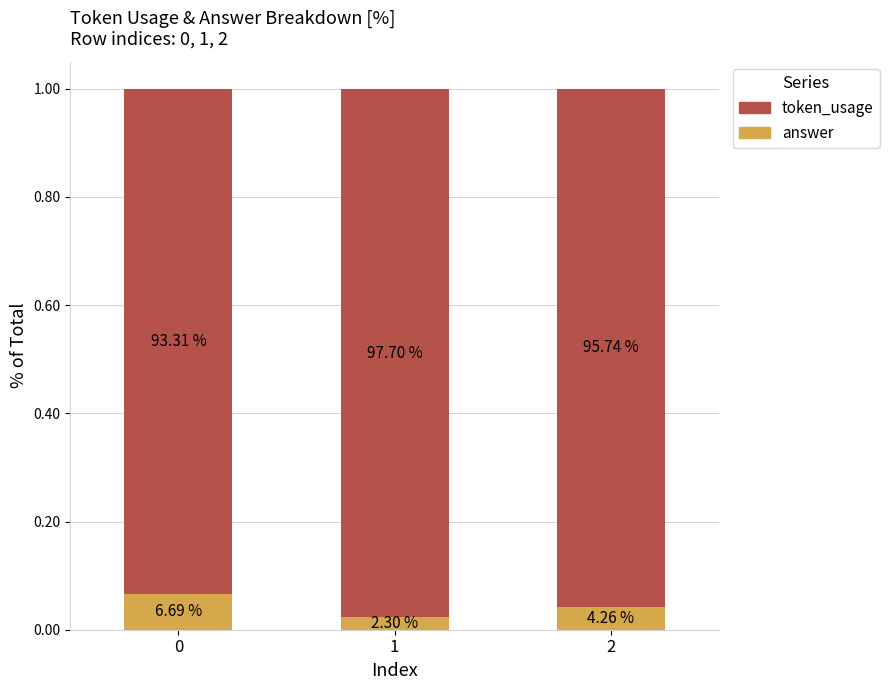

Rank the series by their average value, from lowest to highest.

answer, token_usage